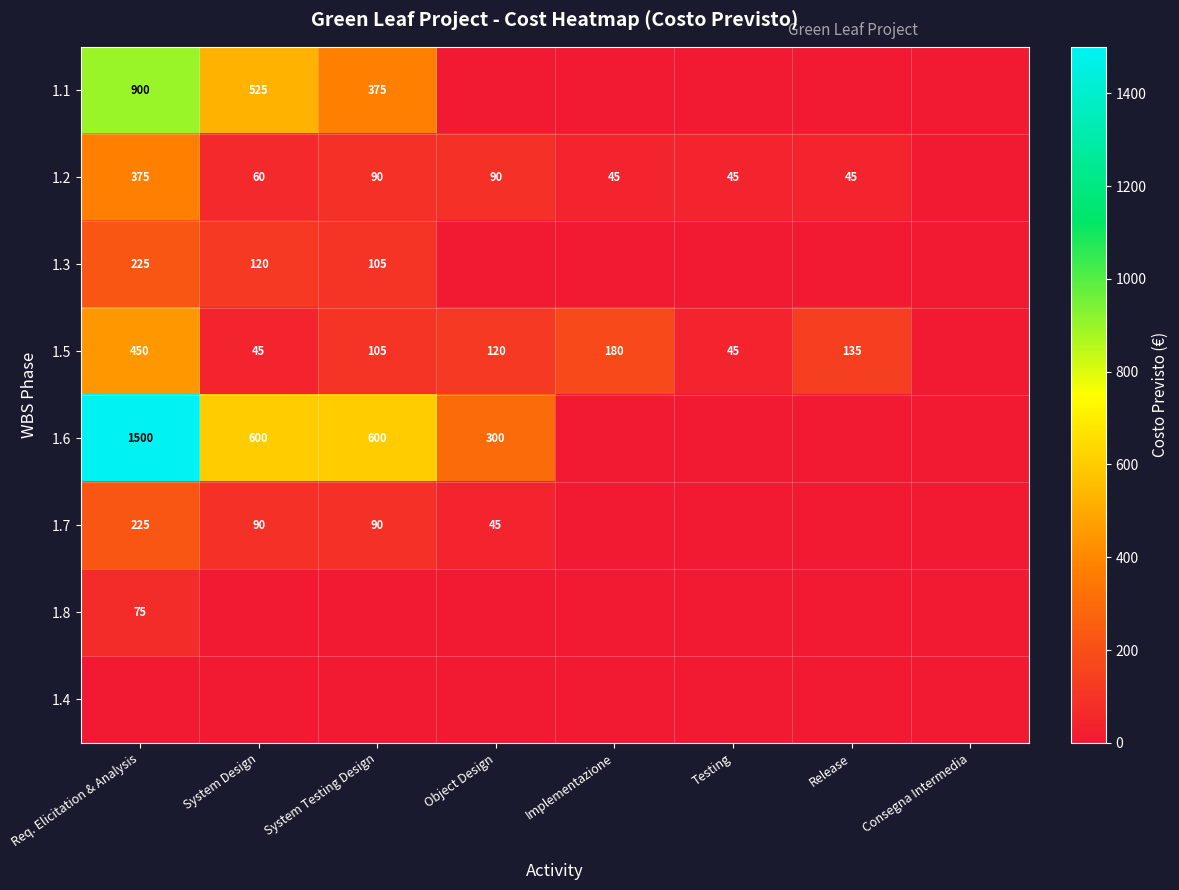

What is the sum of the 1.2 values at Testing and Release?

90